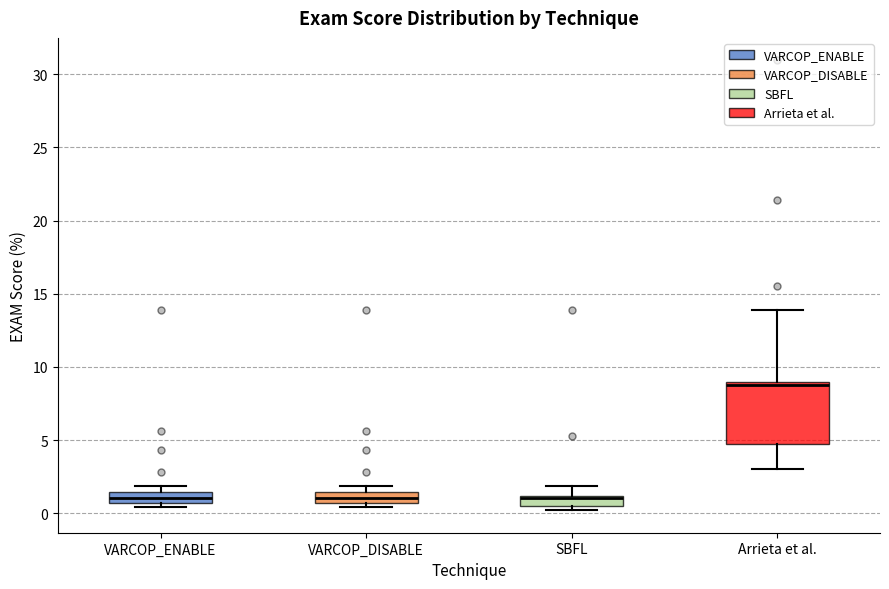

Which box is the tallest, from its lower edge to its upper edge?

Arrieta et al.